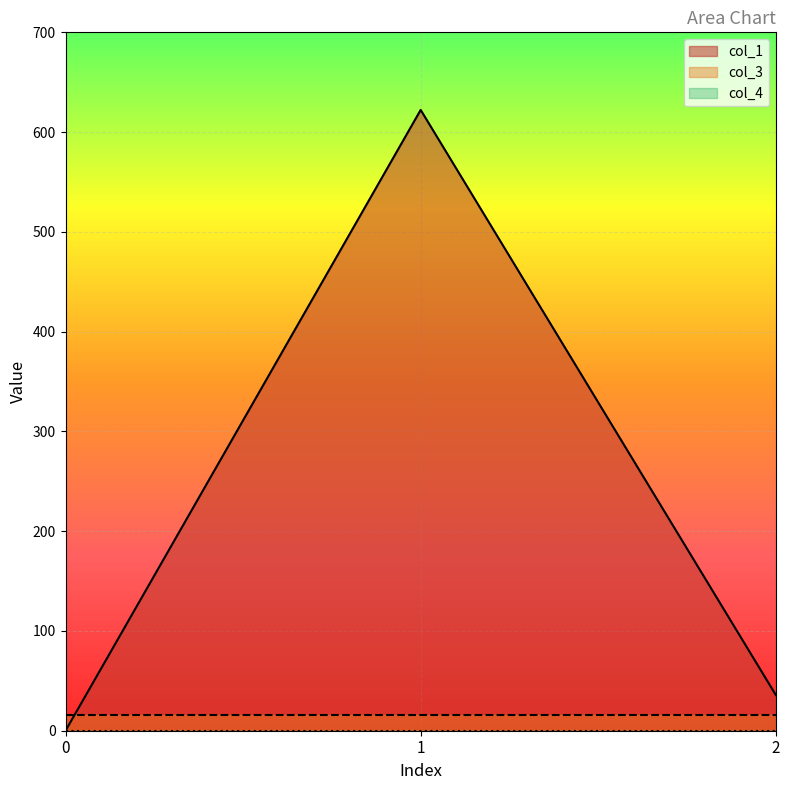

Which series has the widest spread of values?

col_1